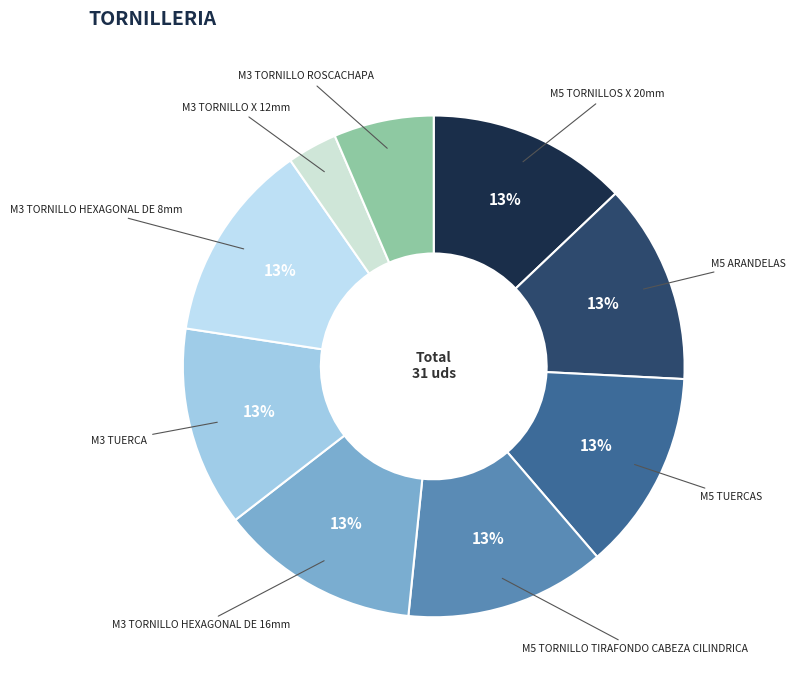

To the nearest percent, what is the difference between the largest and smallest slice percentages?

10%